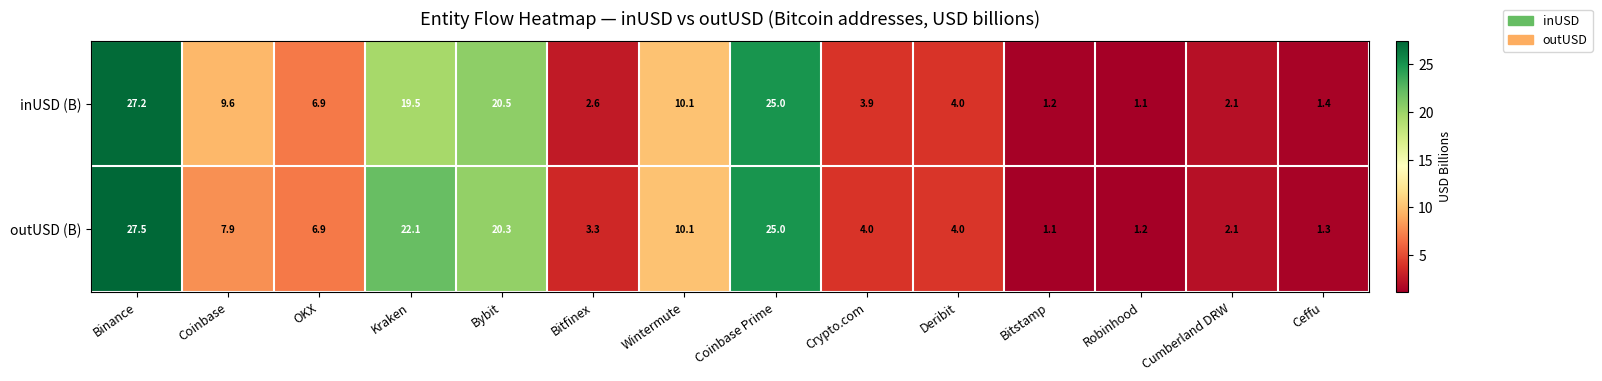

Which series has the widest spread of values?

outUSD (B)